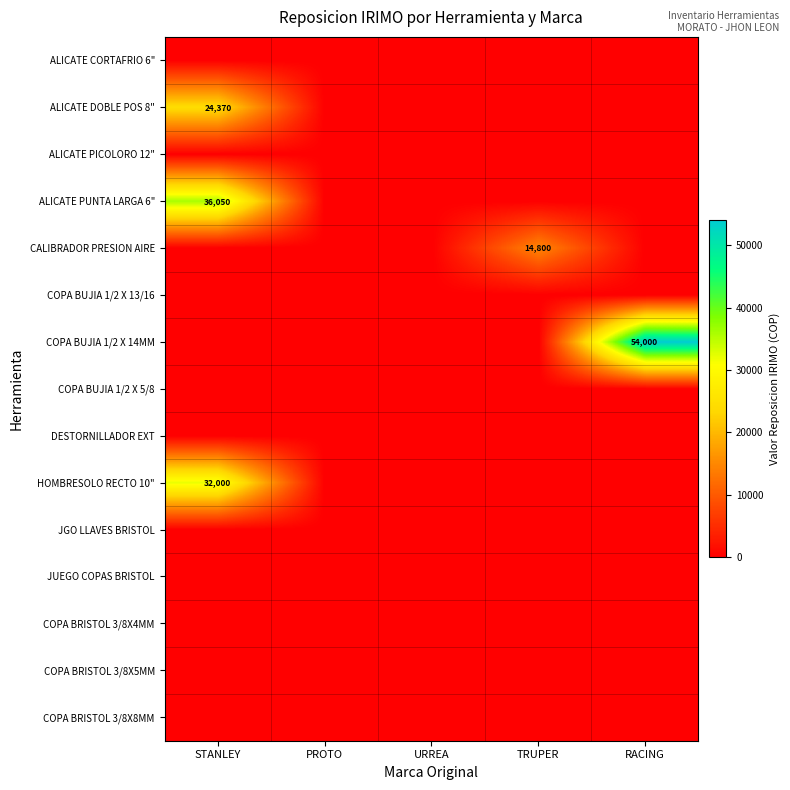

Which series has the largest range (max minus min)?

COPA BUJIA 1/2 X 14MM